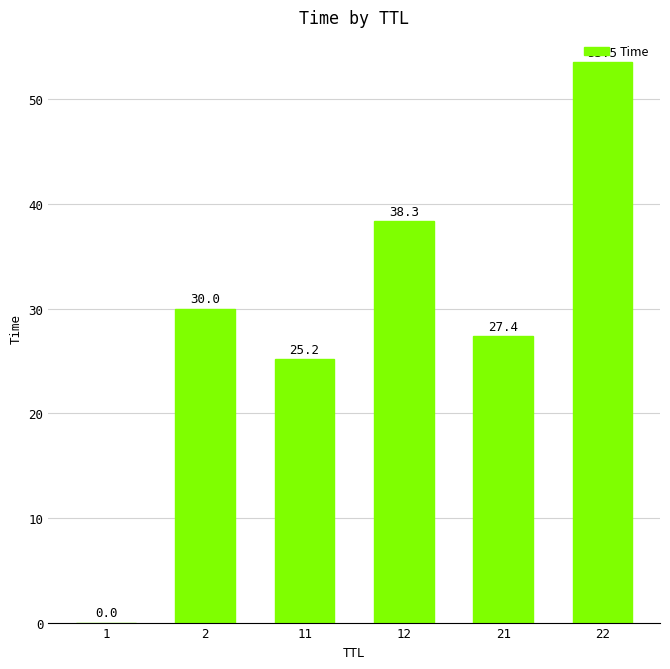

What is the sum of the values at 21 and 1?

27.4